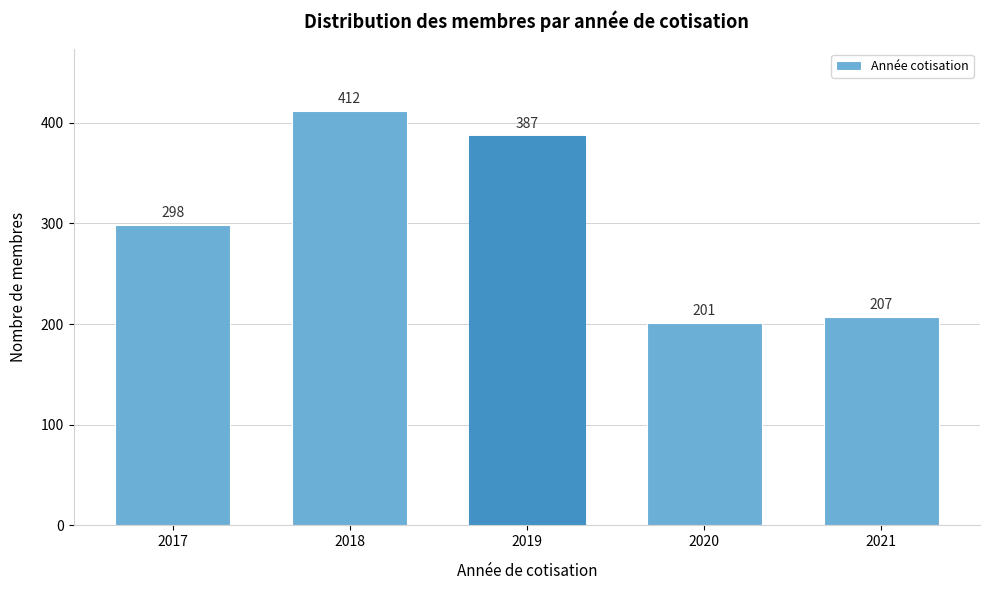

Reading left to right, list all the values displayed in this chart.

2017=298	2018=412	2019=387	2020=201	2021=207